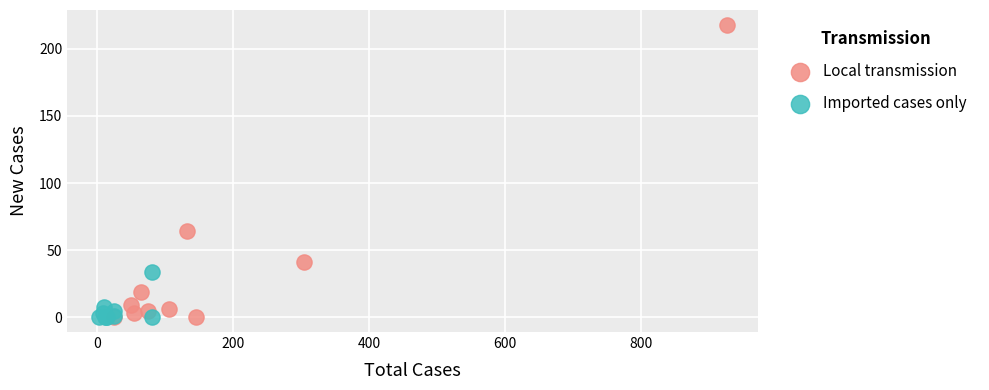

Which series has the widest spread of Y values?

Local transmission